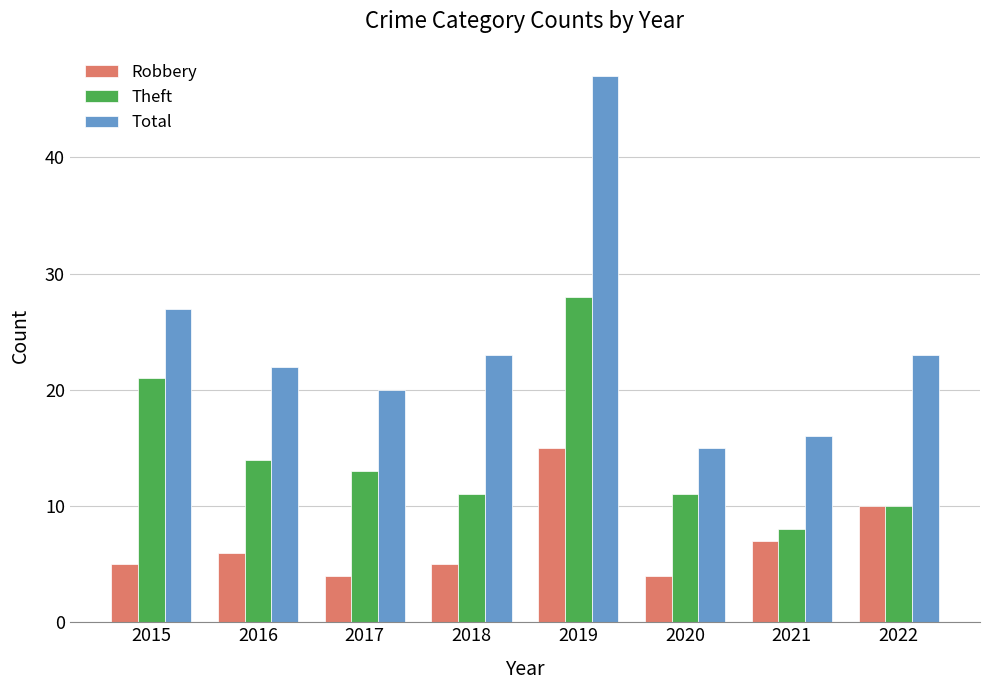

At which label does Robbery reach its peak?

2019